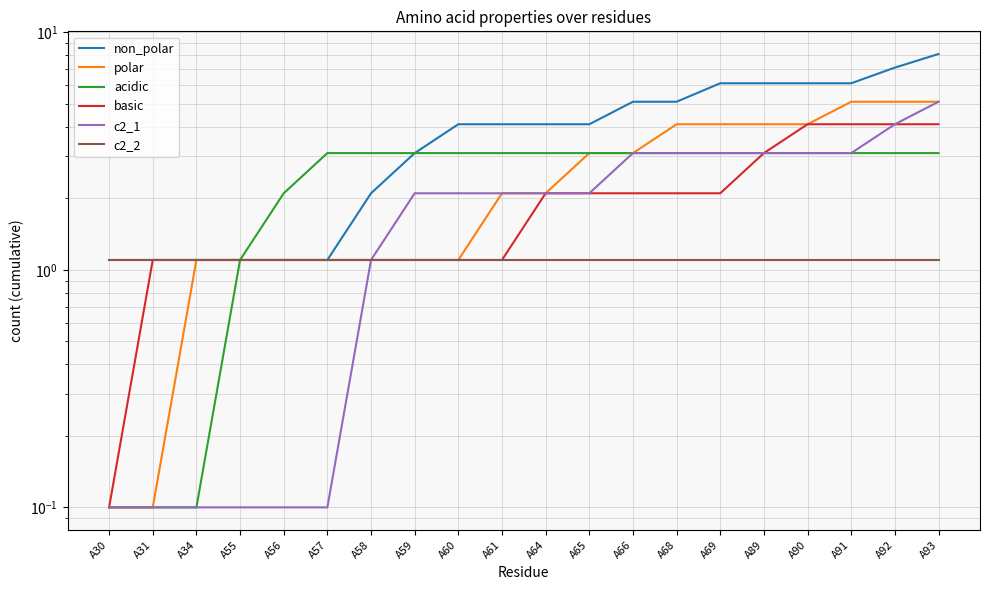

Reading left to right, what are all the values shown in this chart?

non_polar: A30=1.1	A31=1.1	A34=1.1	A55=1.1	A56=1.1	A57=1.1	A58=2.1	A59=3.1	A60=4.1	A61=4.1	A64=4.1	A65=4.1	A66=5.1	A68=5.1	A69=6.1	A89=6.1	A90=6.1	A91=6.1	A92=7.1	A93=8.1
polar: A30=0.1	A31=0.1	A34=1.1	A55=1.1	A56=1.1	A57=1.1	A58=1.1	A59=1.1	A60=1.1	A61=2.1	A64=2.1	A65=3.1	A66=3.1	A68=4.1	A69=4.1	A89=4.1	A90=4.1	A91=5.1	A92=5.1	A93=5.1
acidic: A30=0.1	A31=0.1	A34=0.1	A55=1.1	A56=2.1	A57=3.1	A58=3.1	A59=3.1	A60=3.1	A61=3.1	A64=3.1	A65=3.1	A66=3.1	A68=3.1	A69=3.1	A89=3.1	A90=3.1	A91=3.1	A92=3.1	A93=3.1
basic: A30=0.1	A31=1.1	A34=1.1	A55=1.1	A56=1.1	A57=1.1	A58=1.1	A59=1.1	A60=1.1	A61=1.1	A64=2.1	A65=2.1	A66=2.1	A68=2.1	A69=2.1	A89=3.1	A90=4.1	A91=4.1	A92=4.1	A93=4.1
c2_1: A30=0.1	A31=0.1	A34=0.1	A55=0.1	A56=0.1	A57=0.1	A58=1.1	A59=2.1	A60=2.1	A61=2.1	A64=2.1	A65=2.1	A66=3.1	A68=3.1	A69=3.1	A89=3.1	A90=3.1	A91=3.1	A92=4.1	A93=5.1
c2_2: A30=1.1	A31=1.1	A34=1.1	A55=1.1	A56=1.1	A57=1.1	A58=1.1	A59=1.1	A60=1.1	A61=1.1	A64=1.1	A65=1.1	A66=1.1	A68=1.1	A69=1.1	A89=1.1	A90=1.1	A91=1.1	A92=1.1	A93=1.1